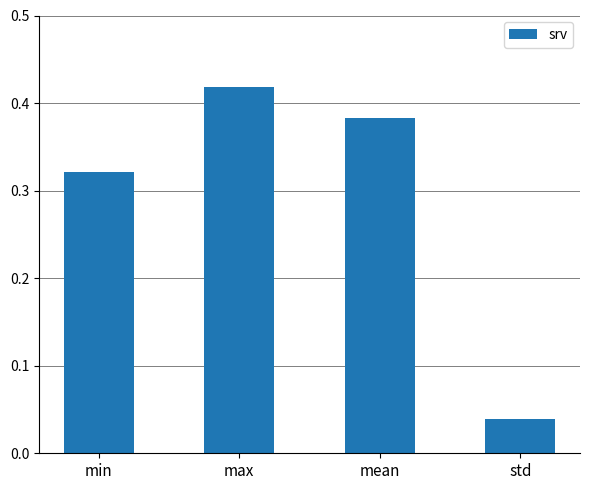

What is the sum of all values?

1.2